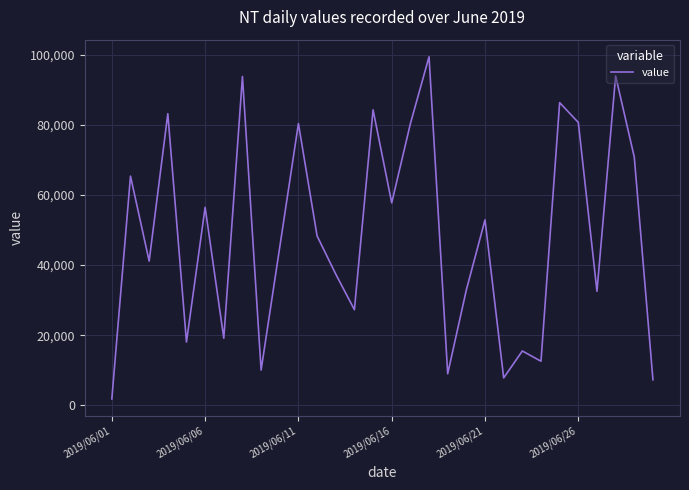

True or false: the data has more than 2 interior local peaks.

True